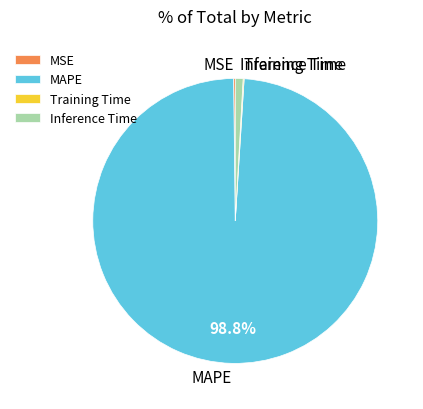

To the nearest percent, what is the combined percentage of MAPE and Inference Time?

100%